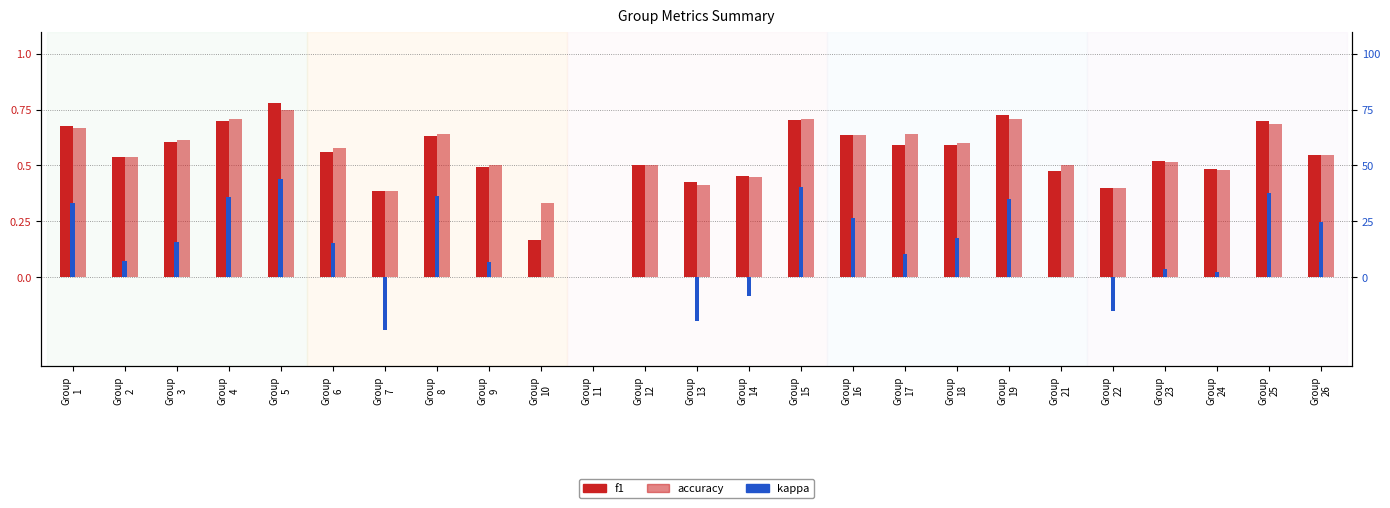

What is the total value across all series at Group
18?

1.4